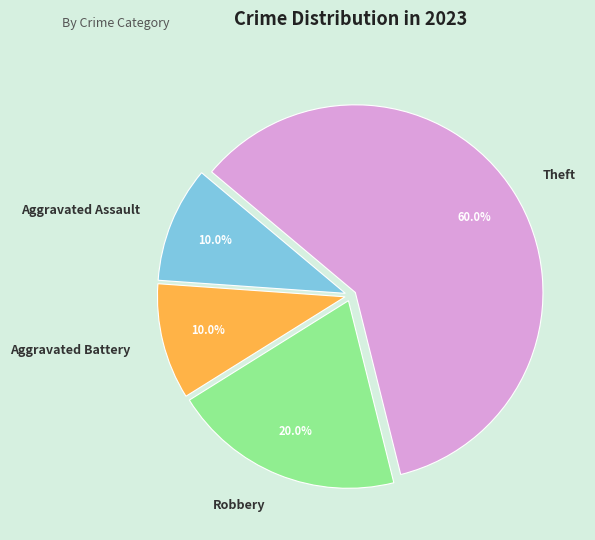

How many slices are in this pie chart?

4